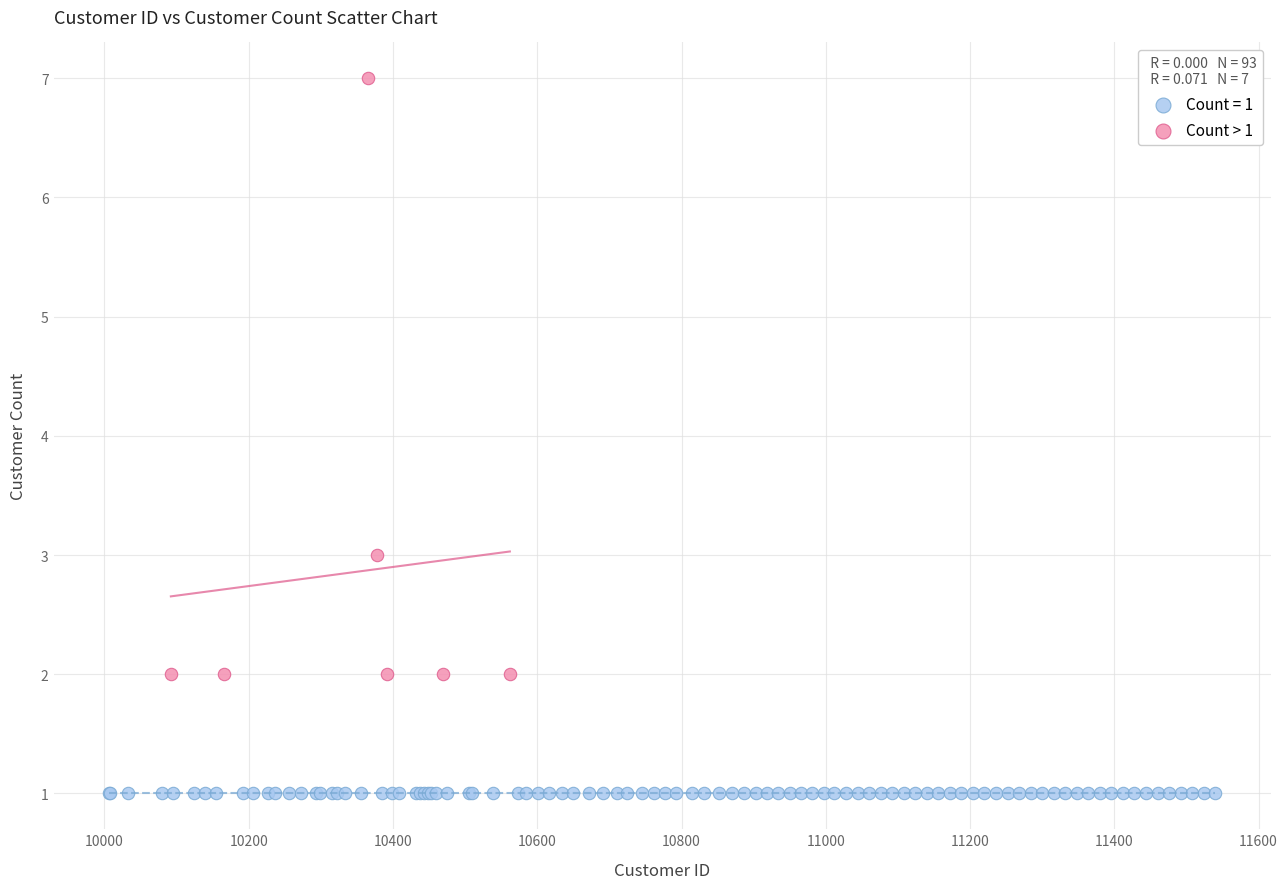

Which series reaches the maximum Y coordinate?

Count > 1